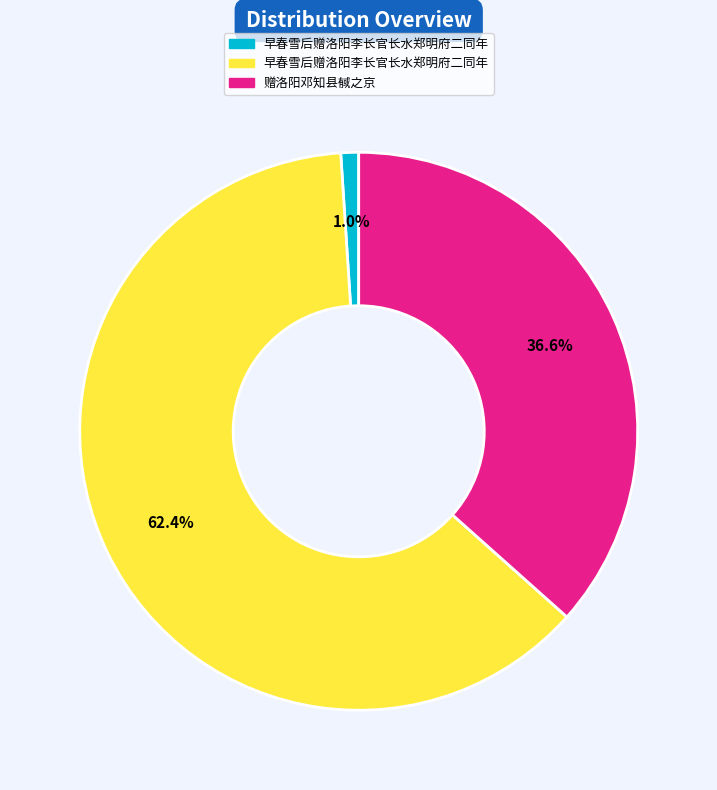

Is there any slice that represents more than half of the pie?

Yes